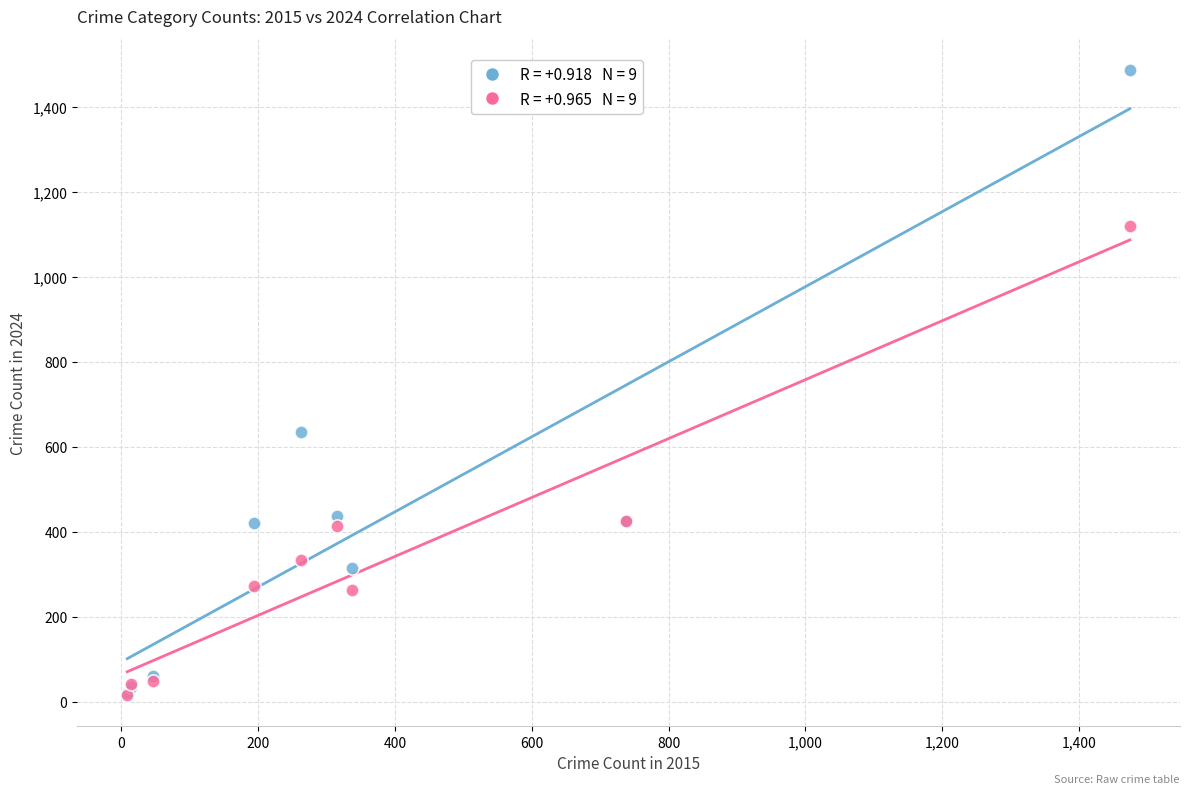

Across all series, what Y value is closest to 752?

635